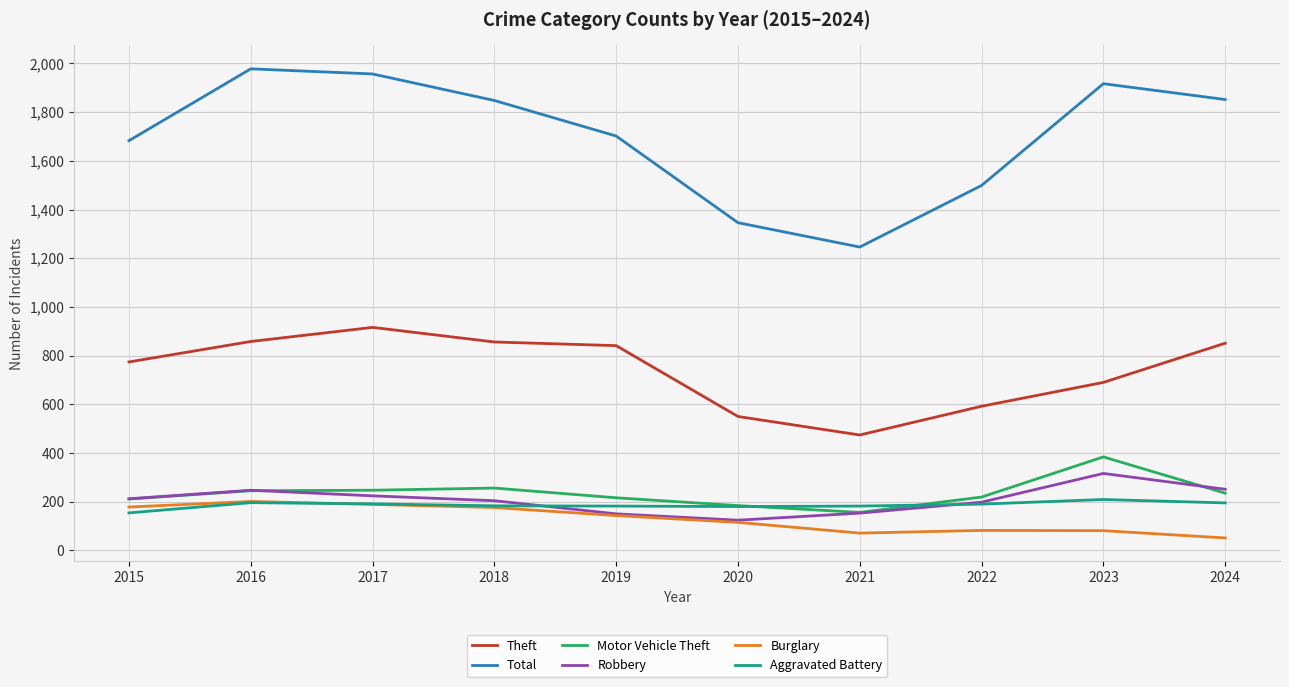

True or false: Total and Aggravated Battery intersect in this chart.

False